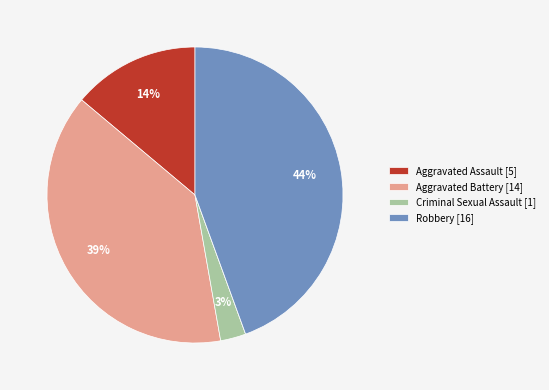

Is there any slice that represents more than half of the pie?

No